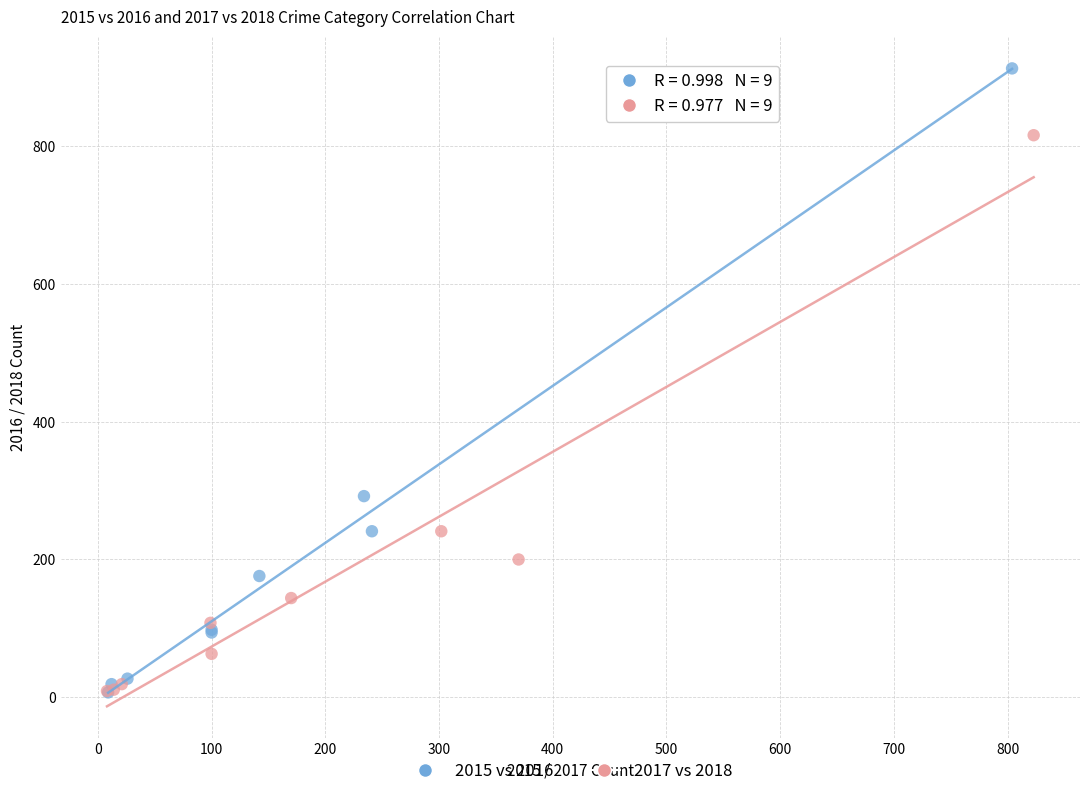

Which series has the largest Y range (max minus min)?

2015 vs 2016